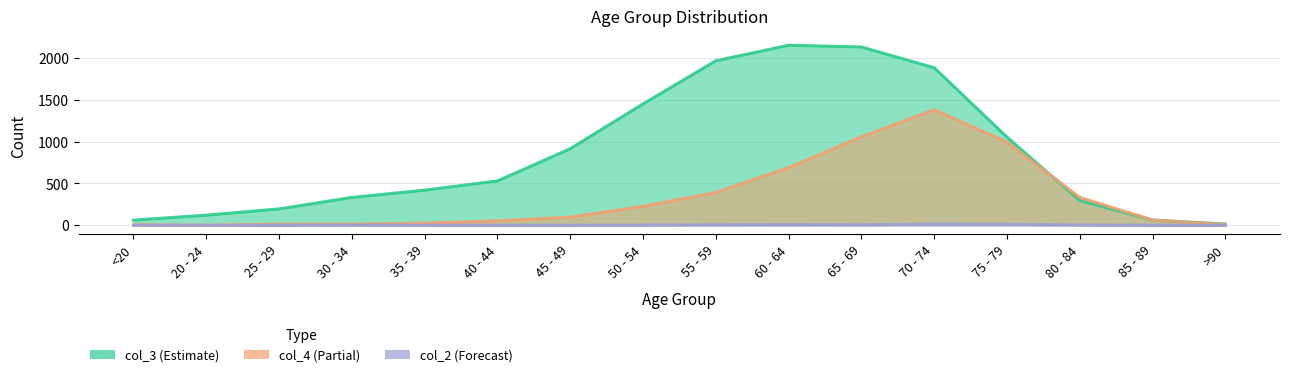

Reading right to left, what are all the values shown in this chart?

col_4: 9	64	333	993	1381	1057	689	392	227	97	53	26	14	13	2	7
col_3: 15	62	296	1053	1882	2130	2151	1965	1450	915	530	420	333	196	121	62
col_2: 0	1	4	12	14	6	8	6	3	1	1	1	2	0	0	1